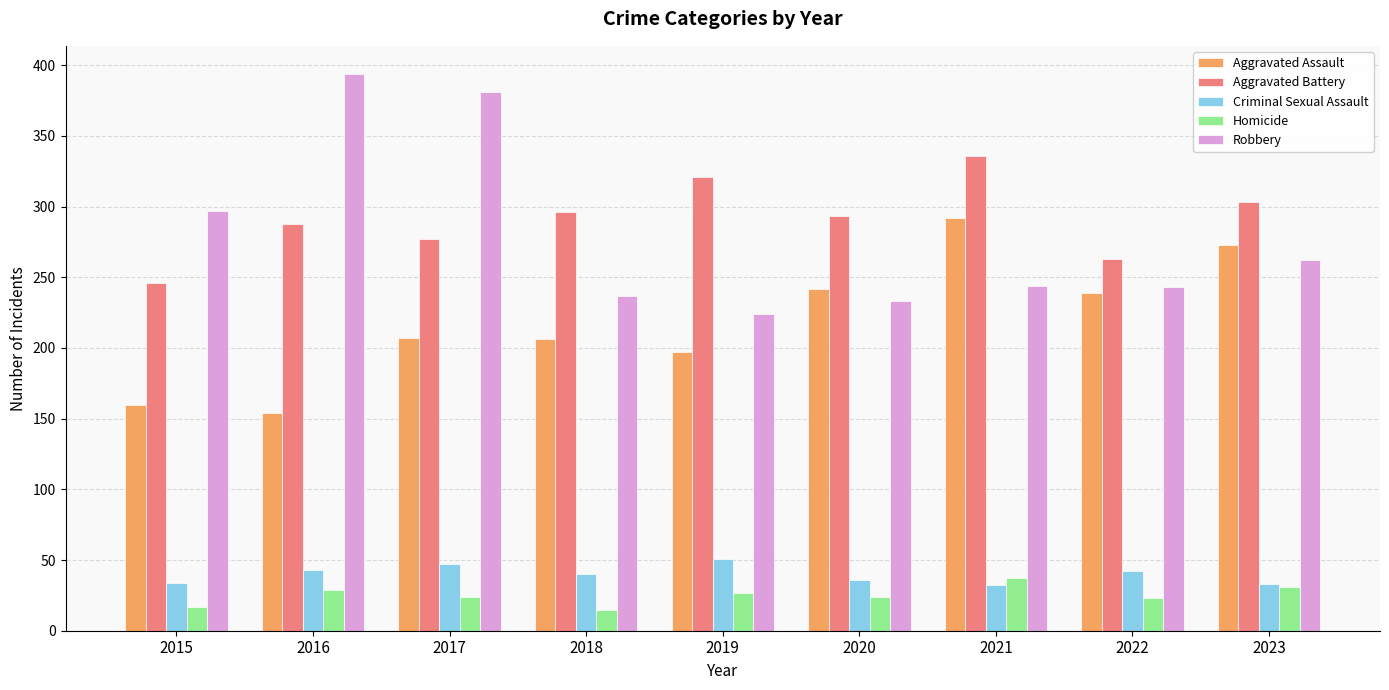

Which series has the largest range (max minus min)?

Robbery